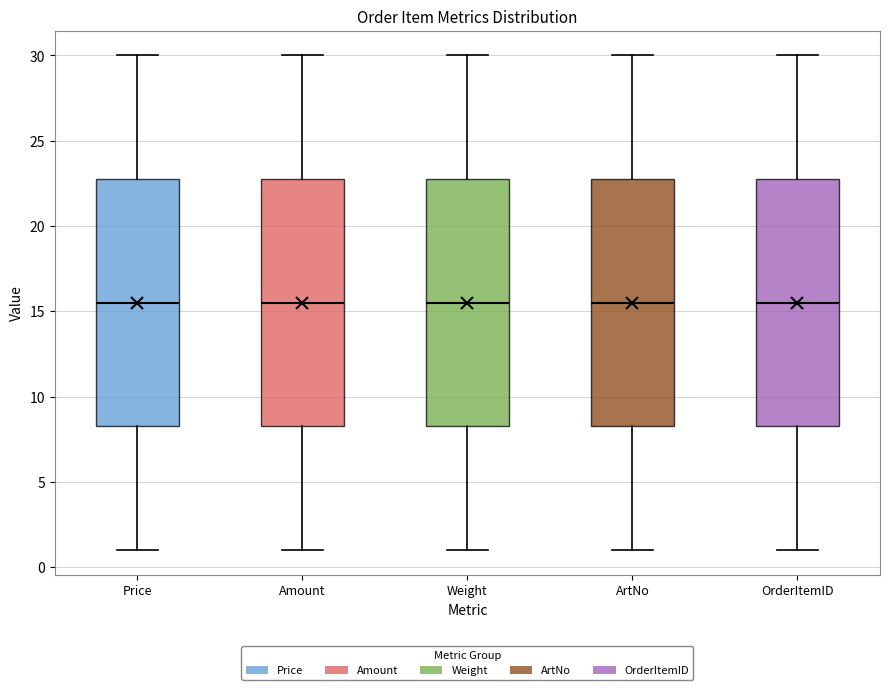

Reading left to right, transcribe this box plot: for each box, give where its median line is, the range the box spans, and where its two whiskers end, as read against the y-axis. The values are not printed on the chart, so give them approximately, as read against the axis.

Price: median 15.5, box 8.5 to 23.0, whiskers 1.0 to 30.0
Amount: median 15.5, box 8.5 to 23.0, whiskers 1.0 to 30.0
Weight: median 15.5, box 8.5 to 23.0, whiskers 1.0 to 30.0
ArtNo: median 15.5, box 8.5 to 23.0, whiskers 1.0 to 30.0
OrderItemID: median 15.5, box 8.5 to 23.0, whiskers 1.0 to 30.0